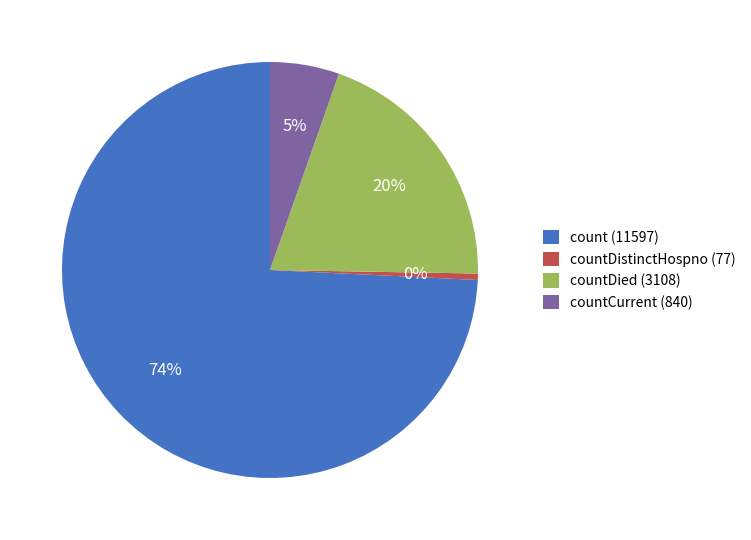

Do countDied (3108) and count (11597) together represent more than half of the pie?

Yes